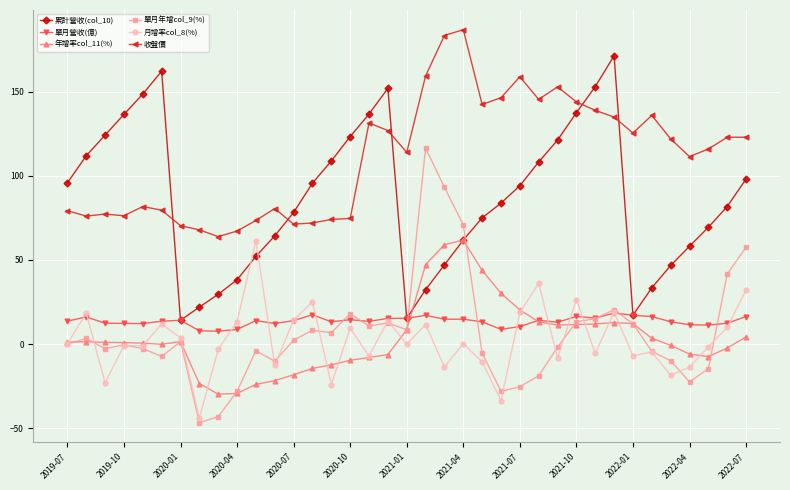

True or false: 單月營收(億) has more than 2 interior local peaks.

True